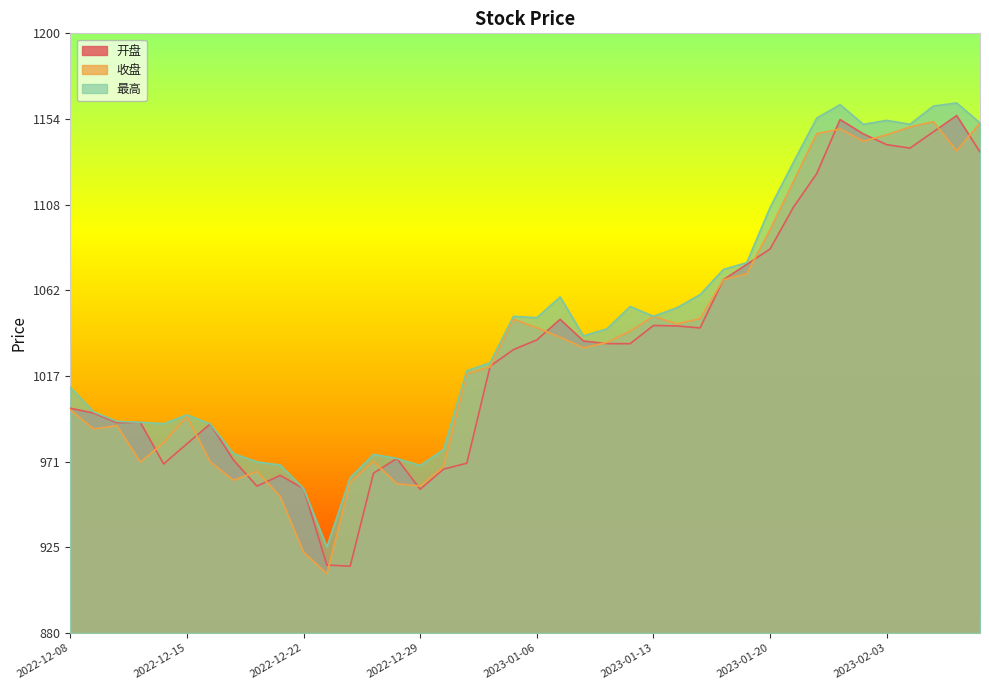

What is the sum of all 开盘 values?

41295.3